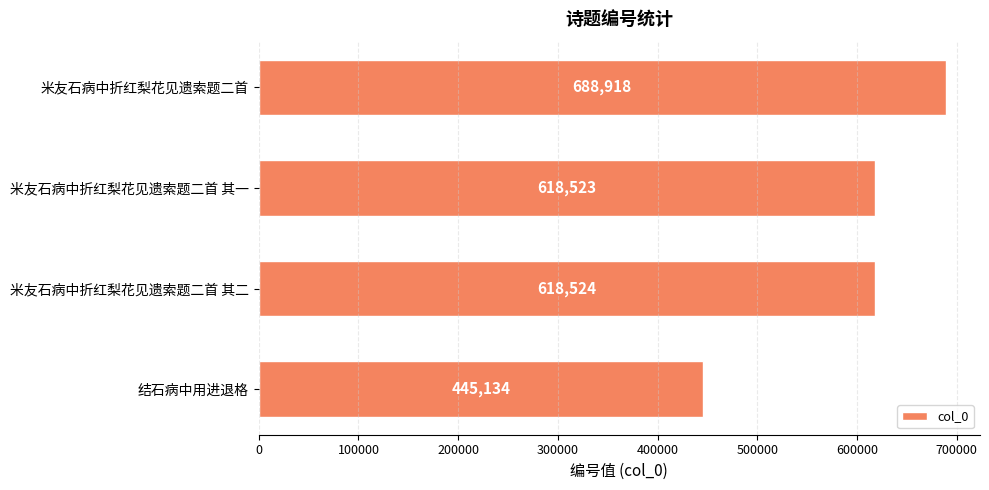

The value at 米友石病中折红梨花见遗索题二首 is 688918. True or false?

True